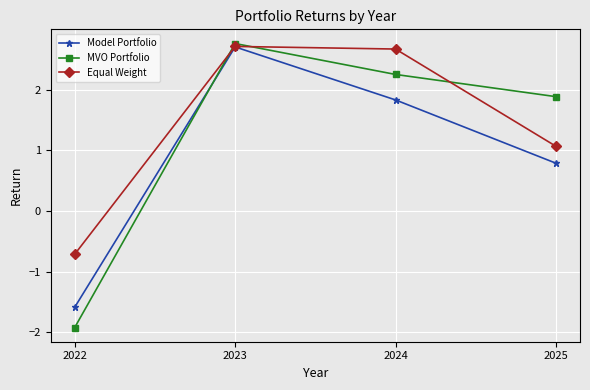

The Model Portfolio series shows -1.6 at 2022. True or false?

True